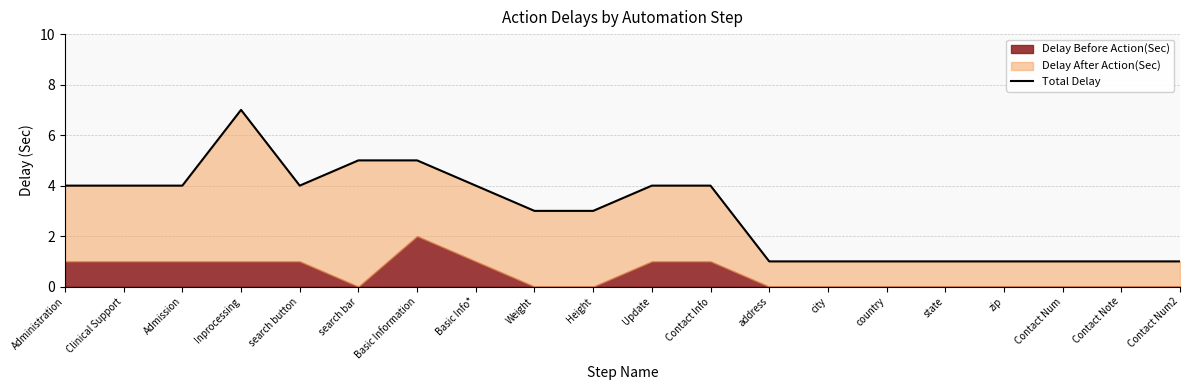

Which label corresponds to the largest value in the chart?

Inprocessing